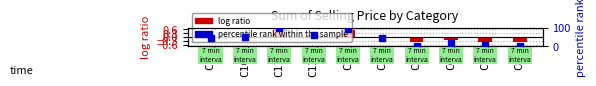

What is the total value across all series at C7?

4.6